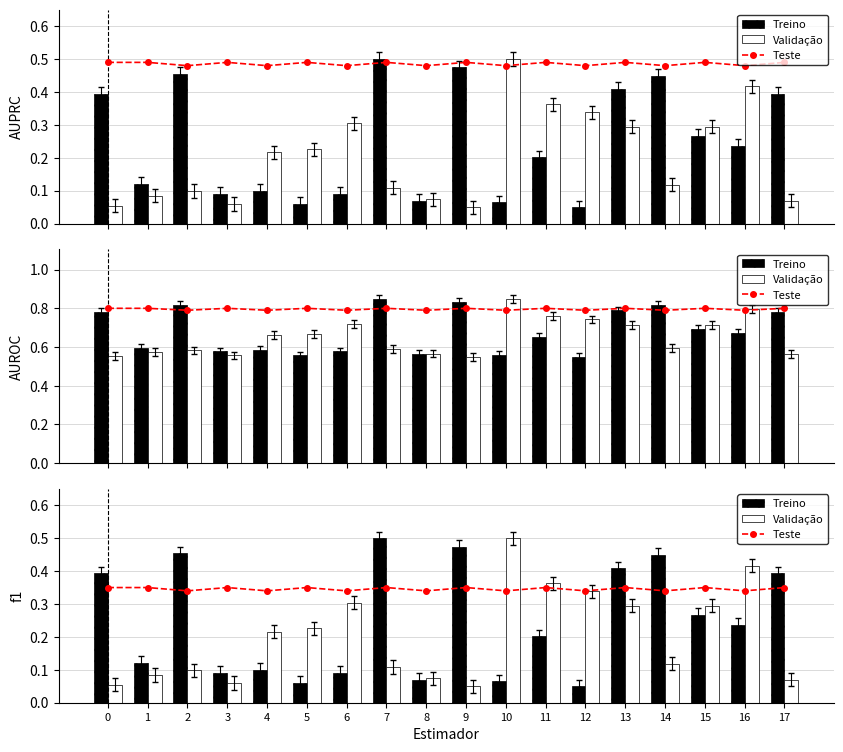

How many categories are shown in the chart?

18